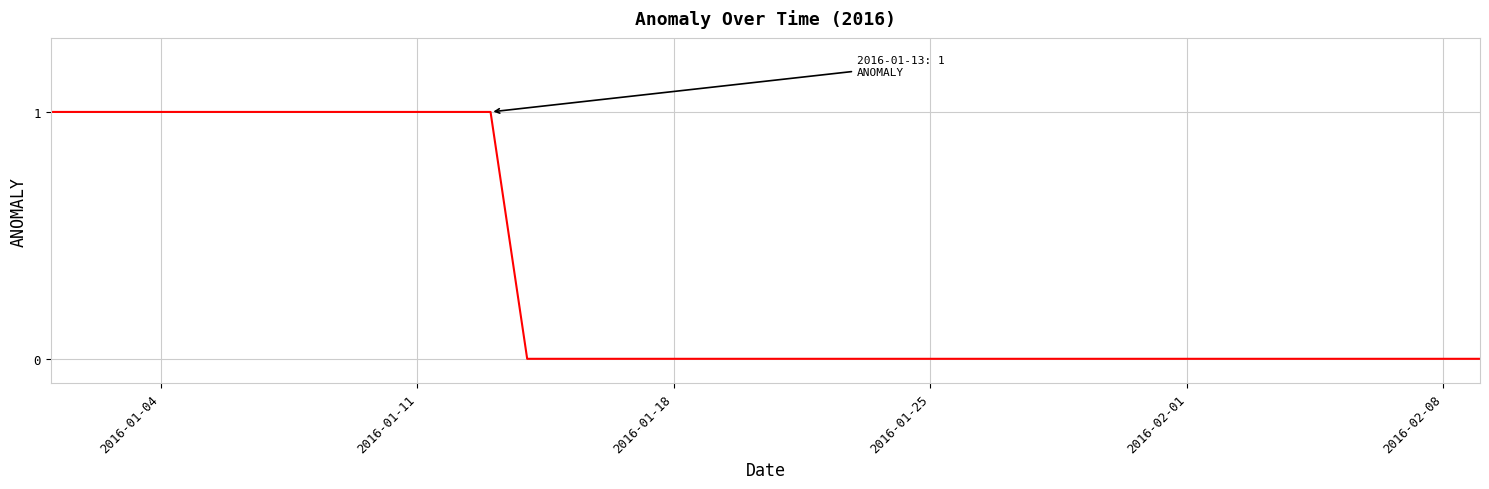

What is the difference between the second highest and second lowest values?

1